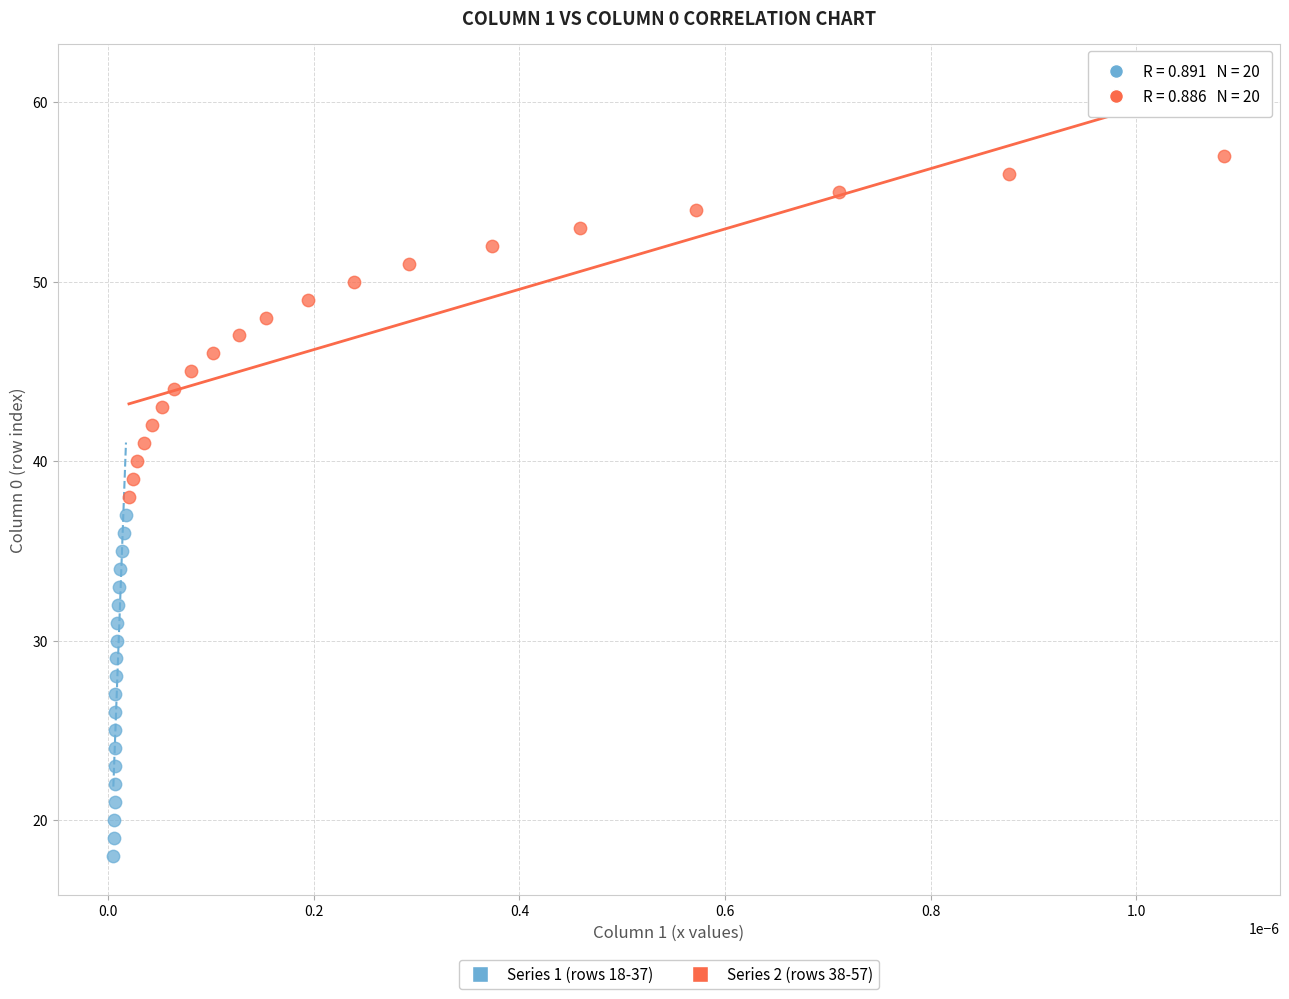

Which series reaches the minimum Y coordinate?

Series 1 (rows 18-37)